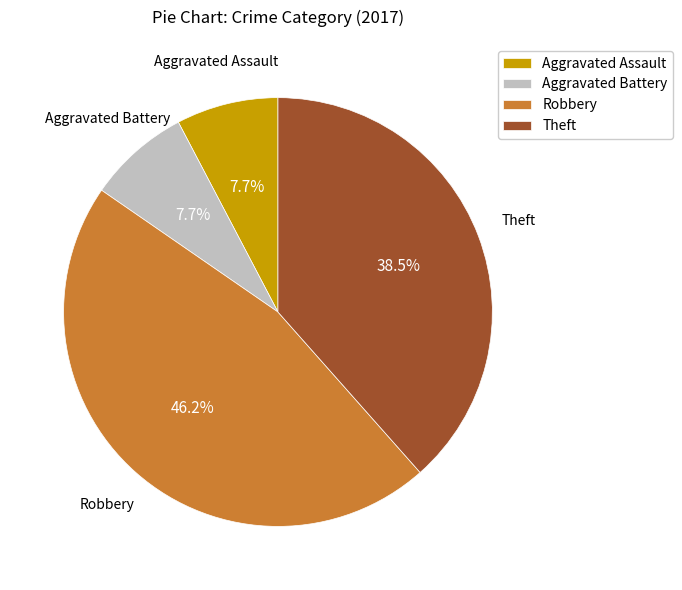

True or false: Aggravated Assault accounts for 1% of the total.

False